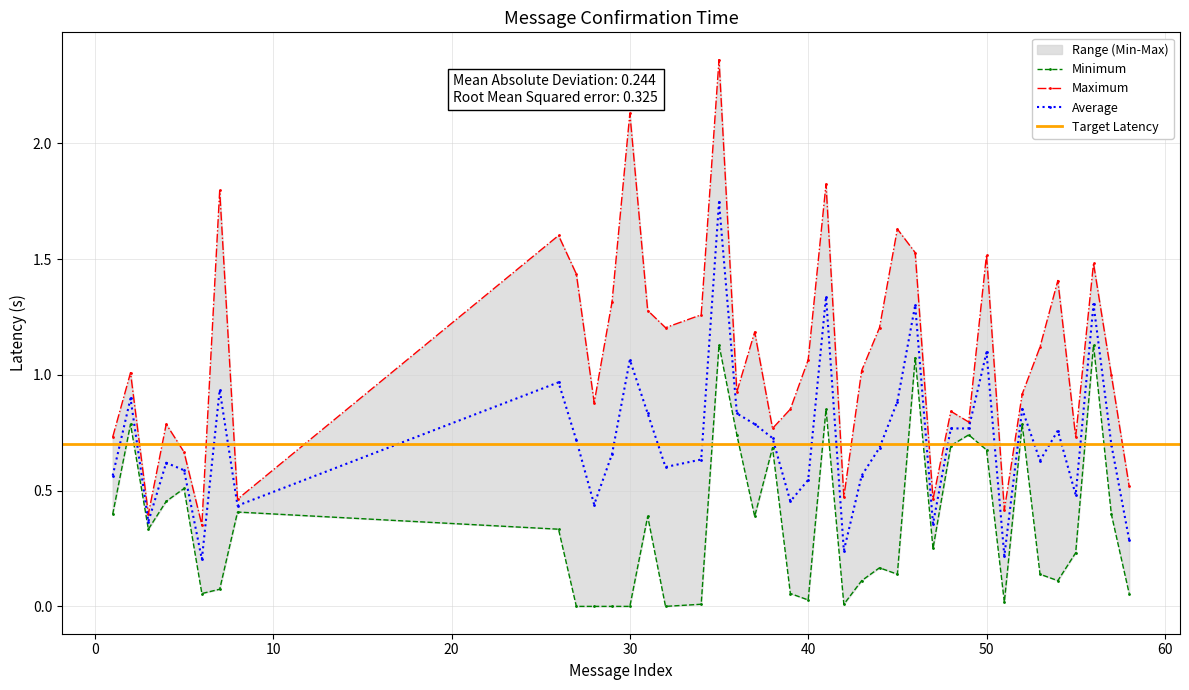

Which has a higher value, 6 or 3?

3